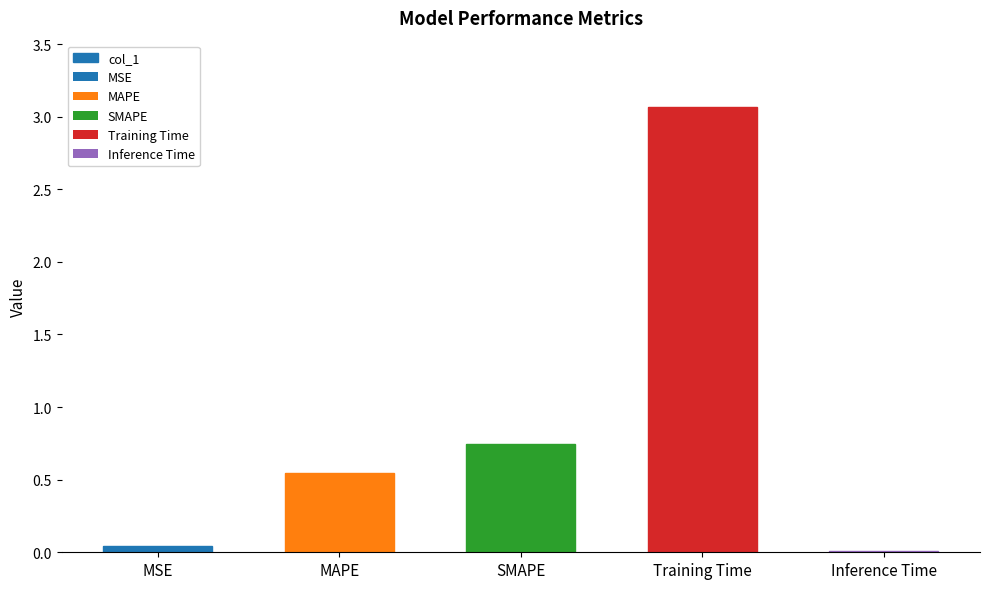

The value at Training Time is 1.1. True or false?

False